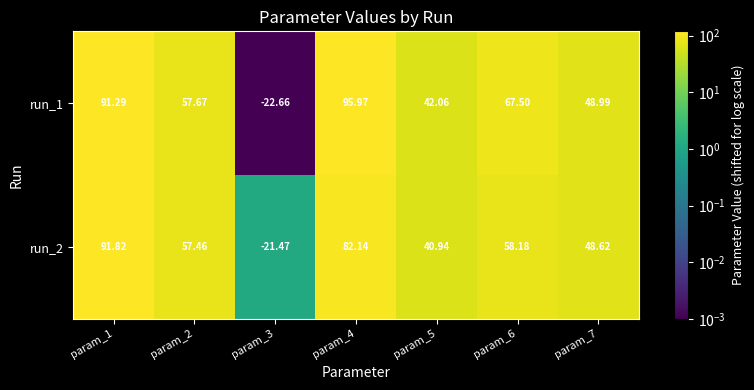

Count the number of categories in the chart.

7